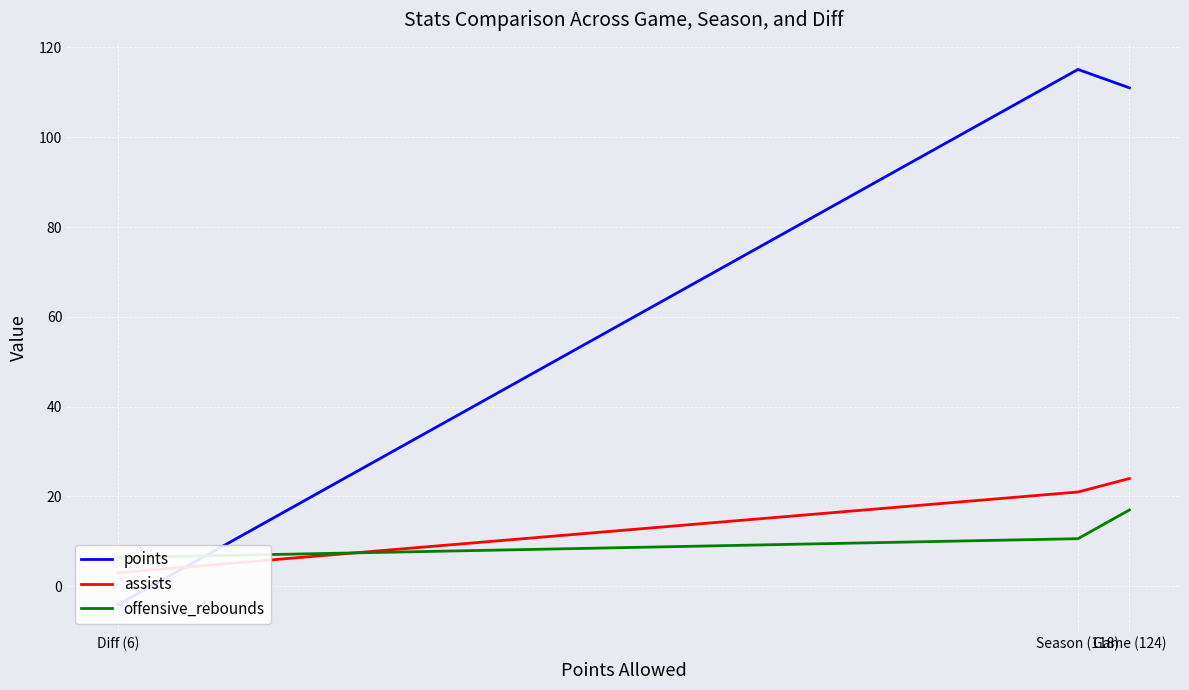

Between Game (124) and Season (118), which series saw the biggest shift?

offensive_rebounds